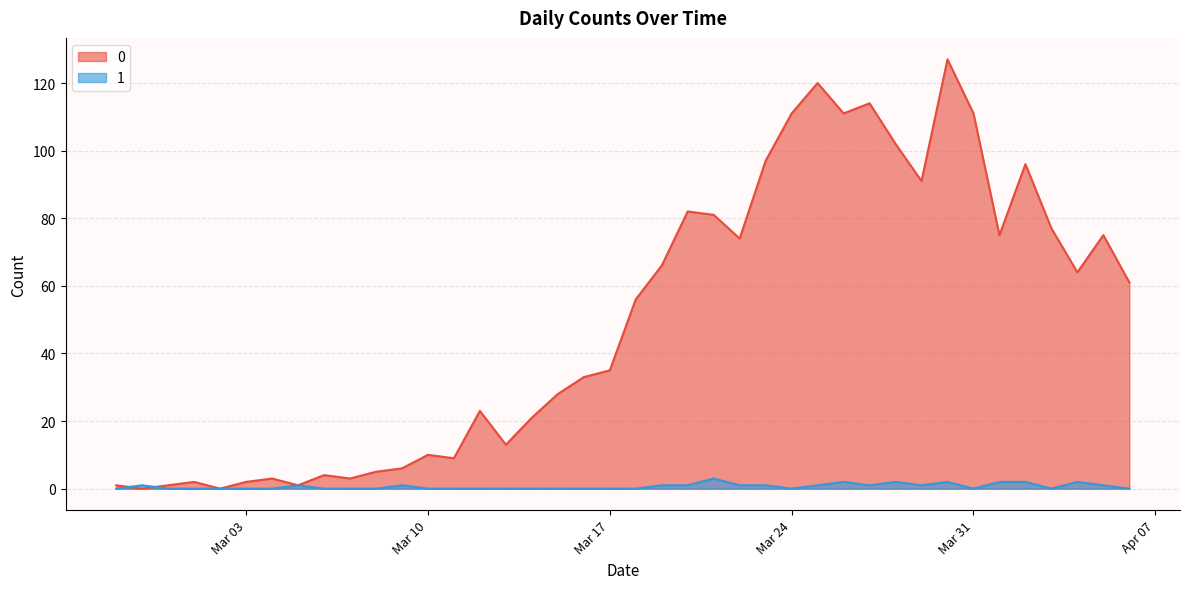

How many interior local valleys does the 1 series have?

5